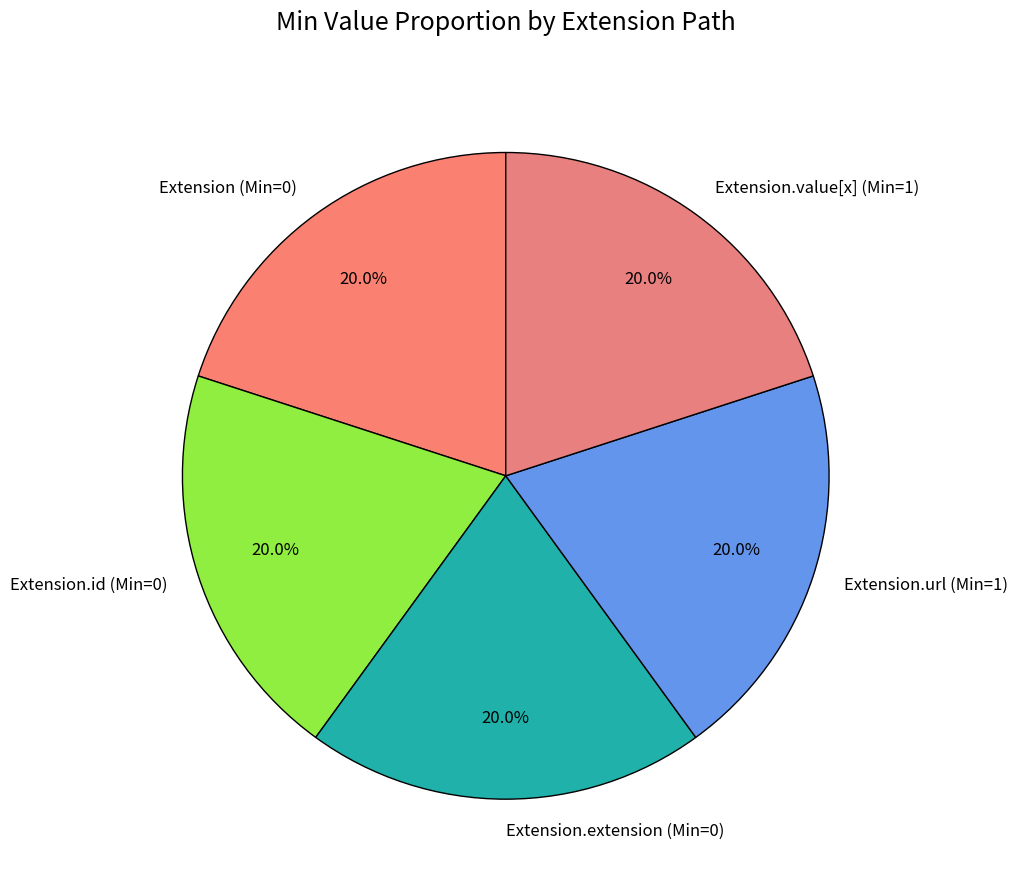

Is there any slice that represents more than half of the pie?

No